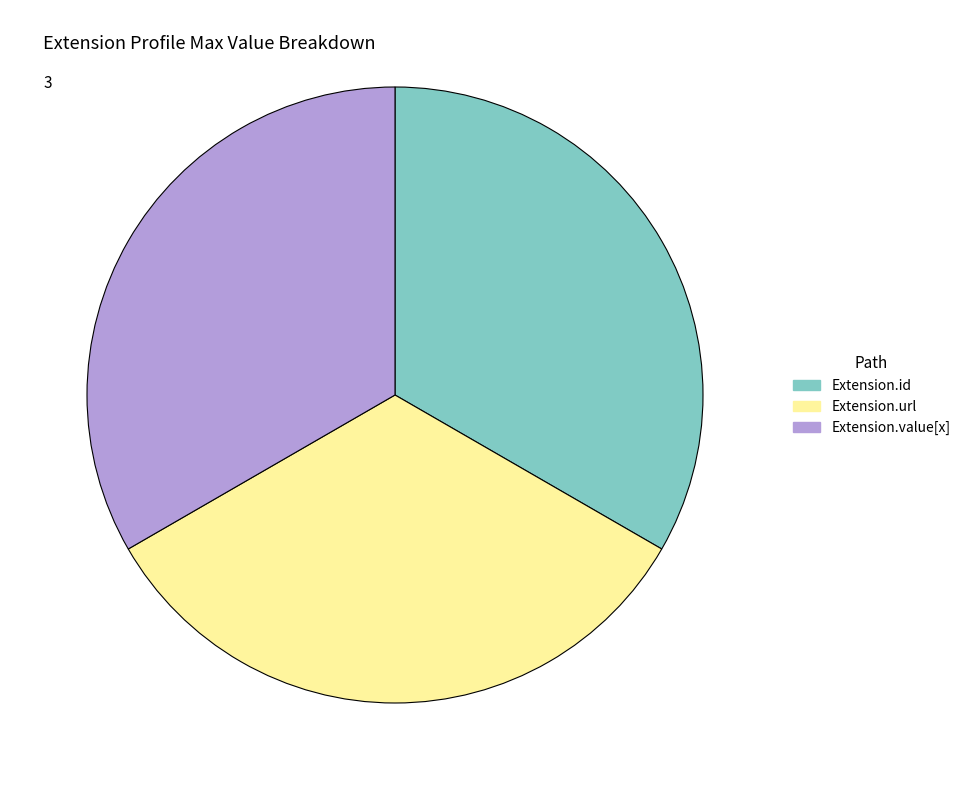

How many segments does this pie chart have?

3